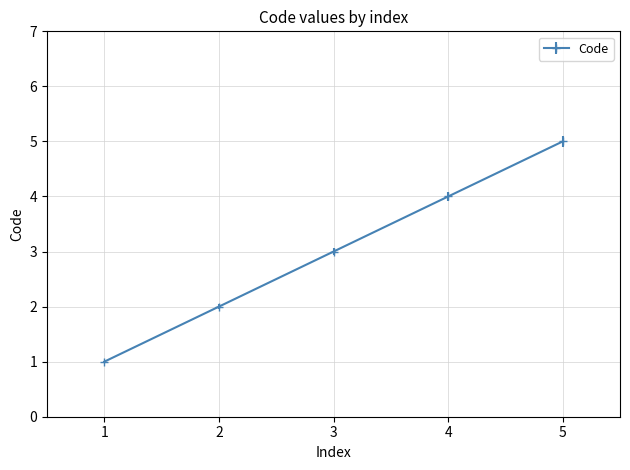

The chart shows a value of 2 at 2. True or false?

True